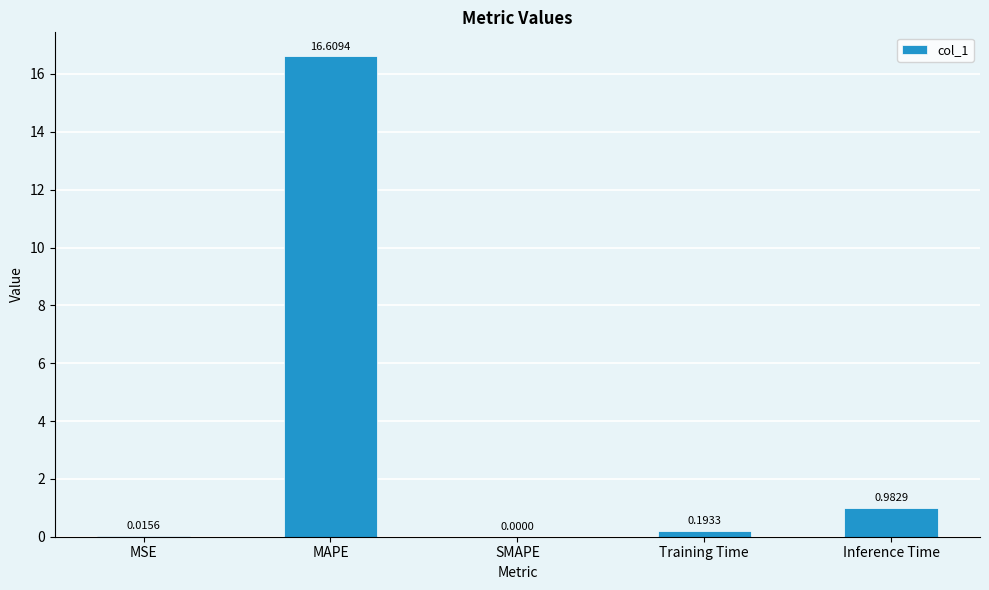

Which label corresponds to the largest value in the chart?

MAPE